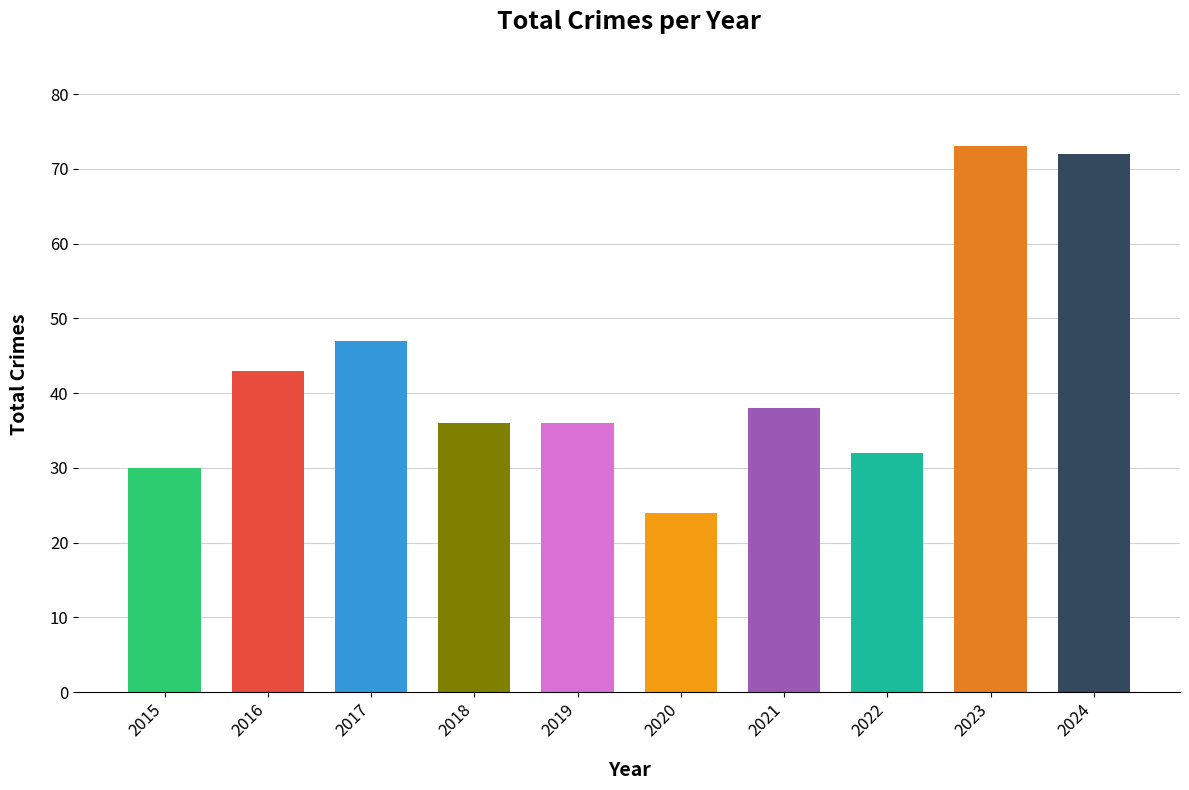

The chart shows a value of 58 at 2018. True or false?

False